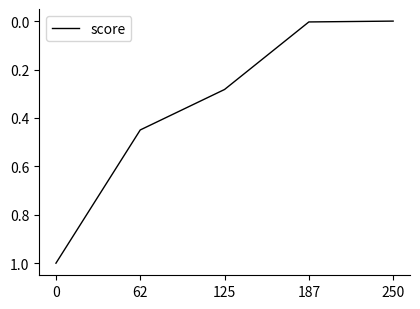

What is the sum of all values?

1.7